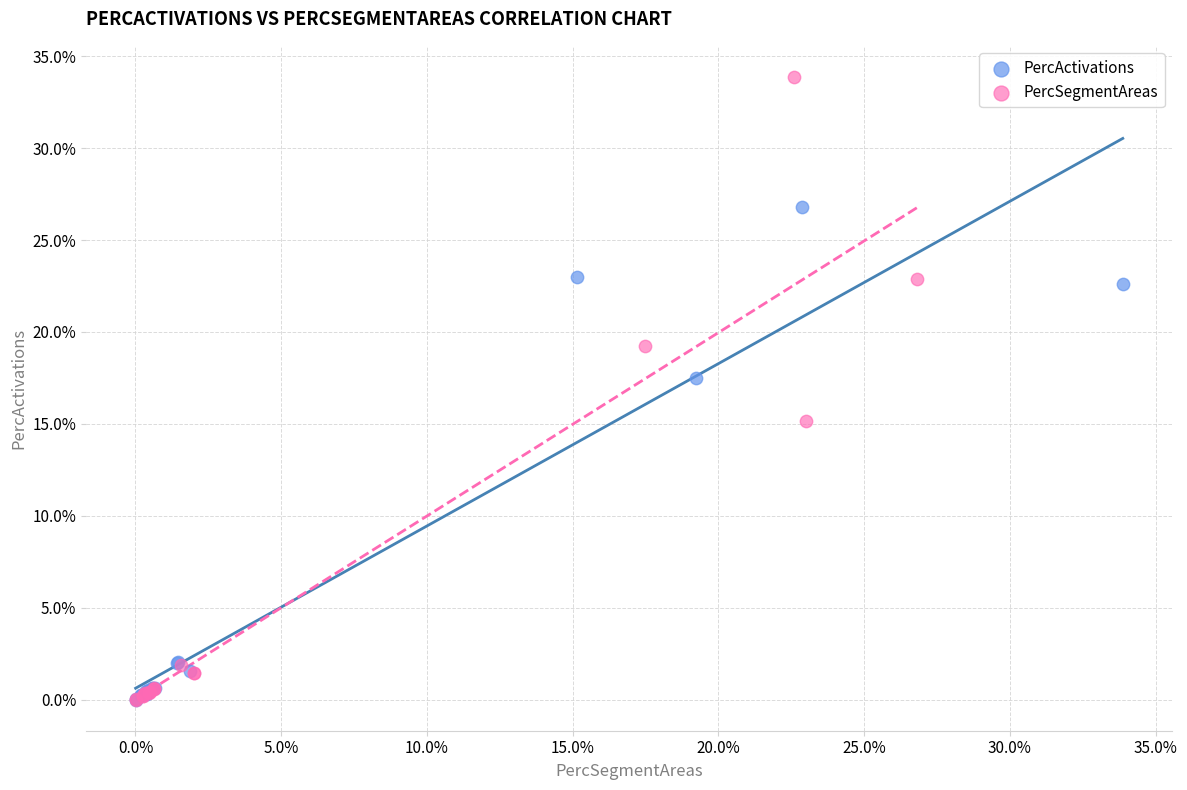

What are all the series names shown in the legend?

PercActivations, PercSegmentAreas